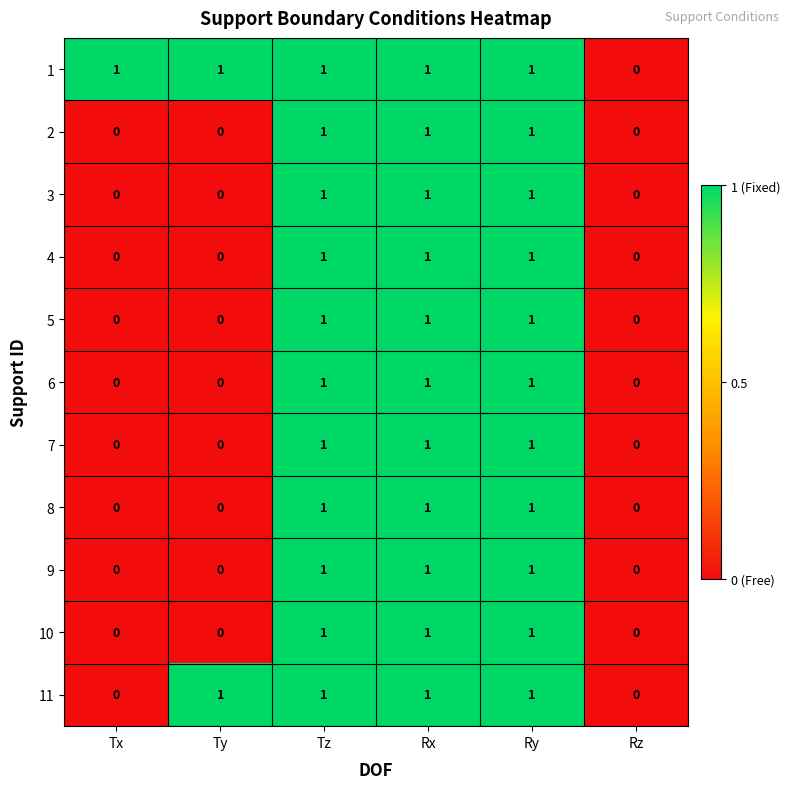

How many distinct data groups are displayed?

11